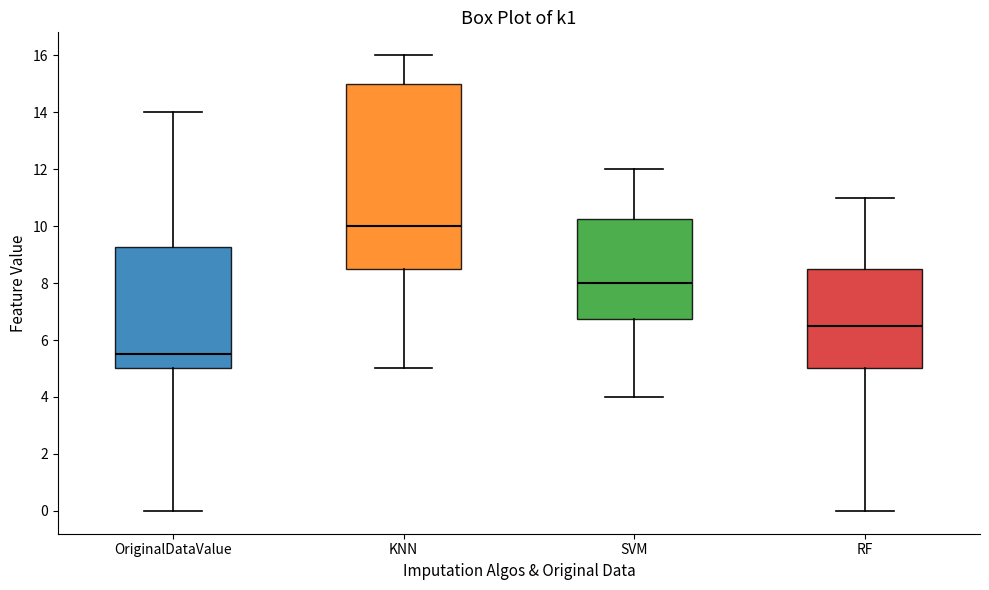

Which box has the lowest median line?

OriginalDataValue